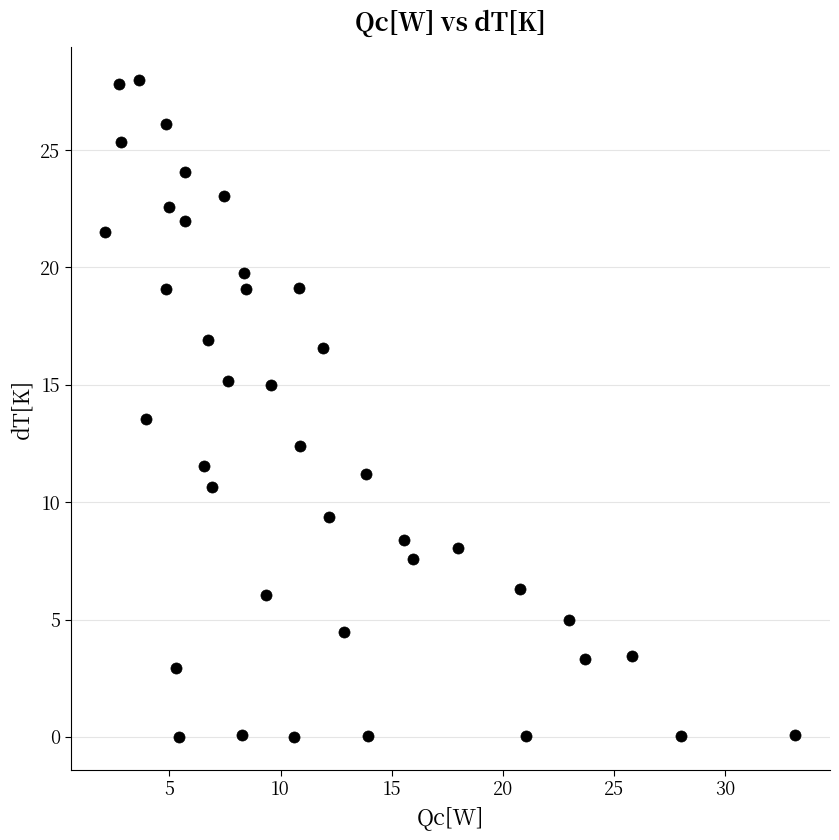

What is the range of X values (max minus min)?

31.1